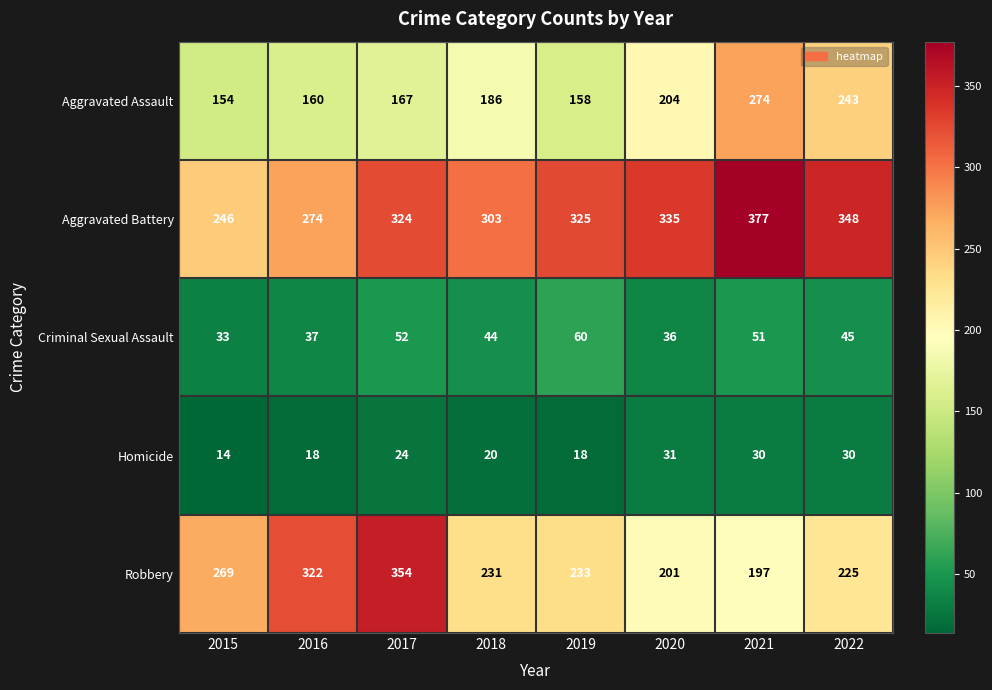

Read the Robbery value at 2022.

225